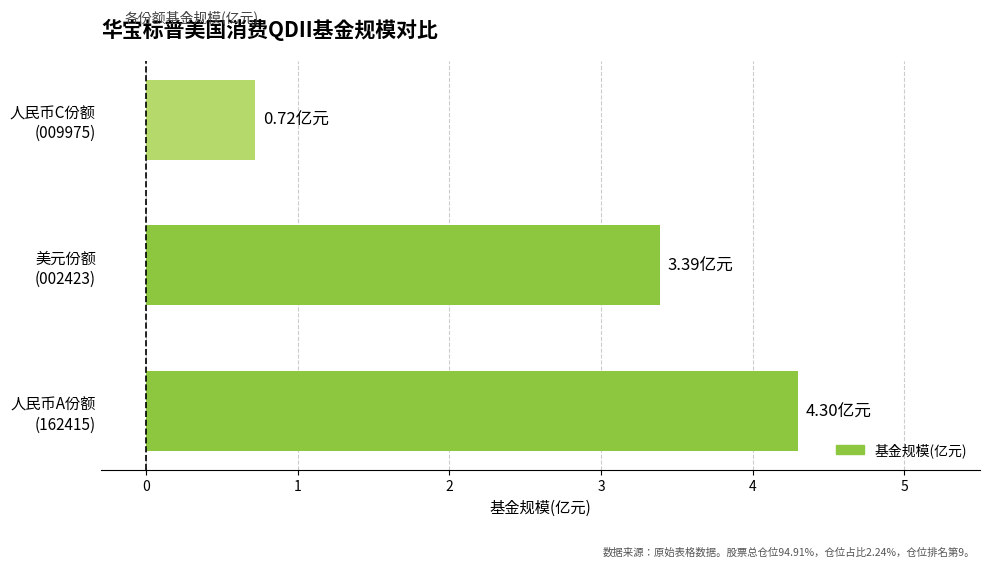

What is the sum of all values?

8.4